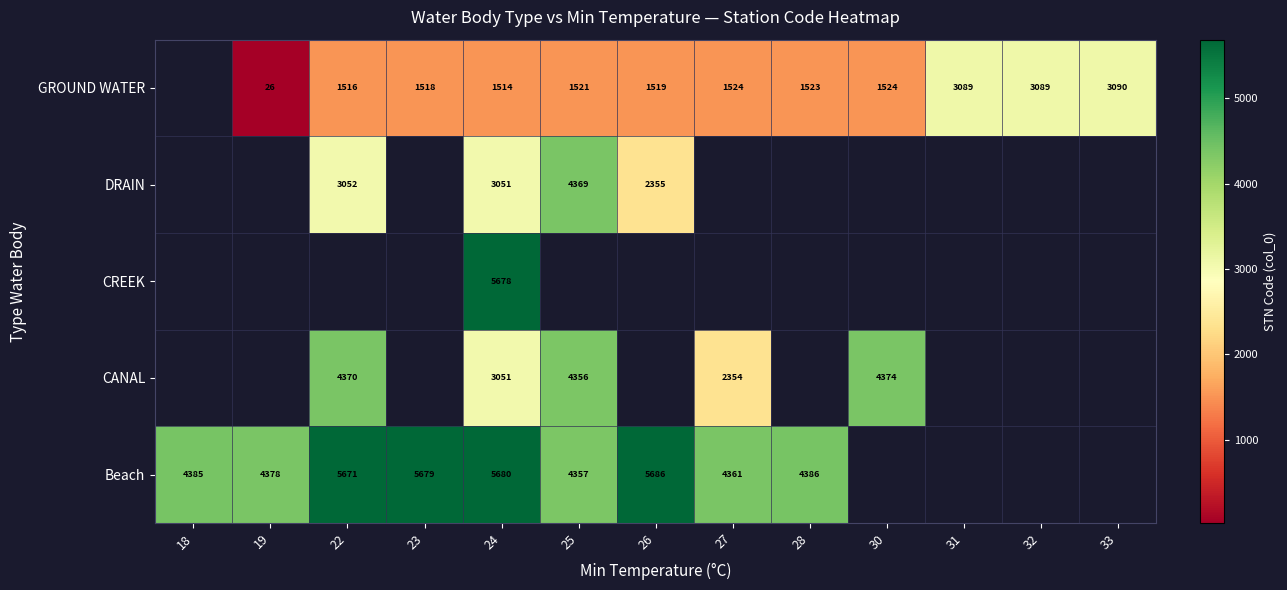

True or false: GROUND WATER has a value of 15.8 at 19.

False